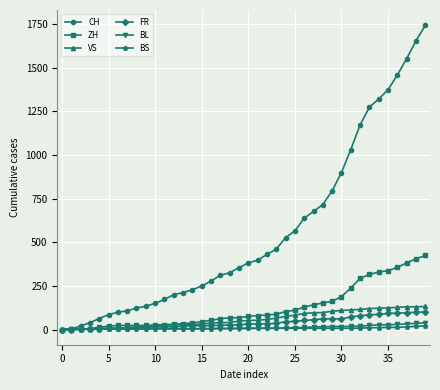

How many series are shown in this chart?

6